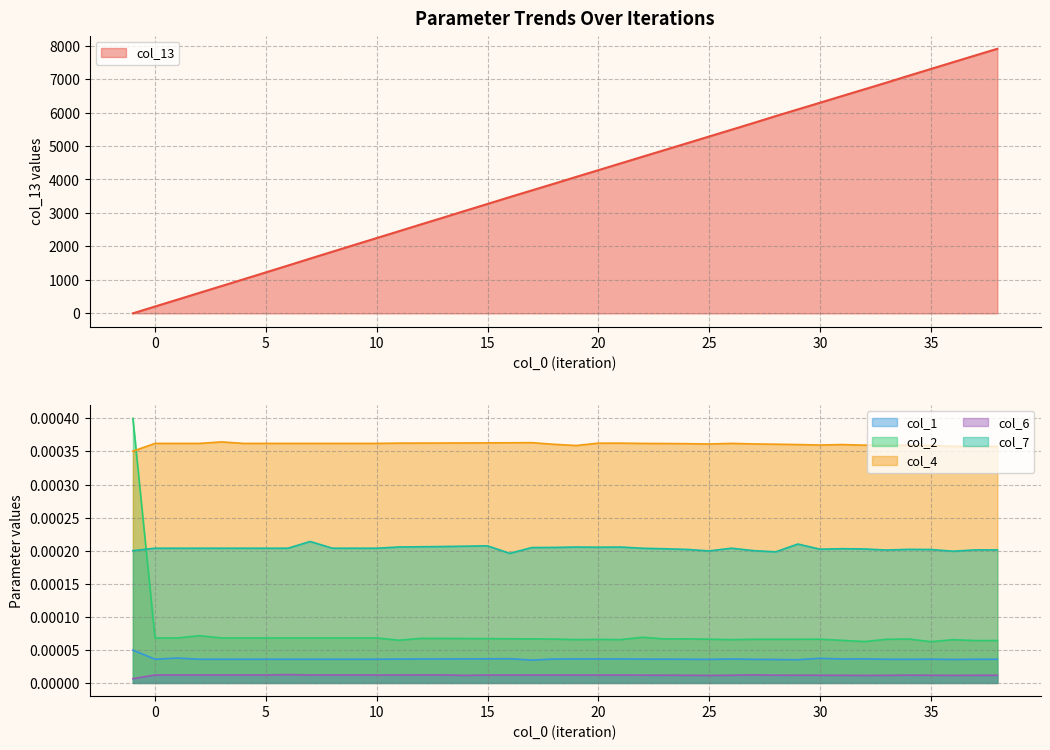

Which series has the largest total across all categories?

col_13